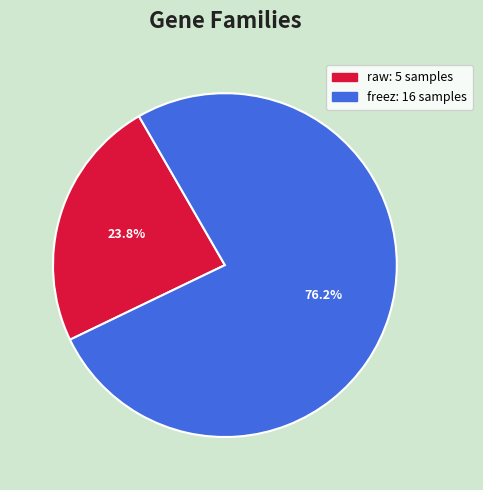

True or false: freez accounts for 76% of the total.

True